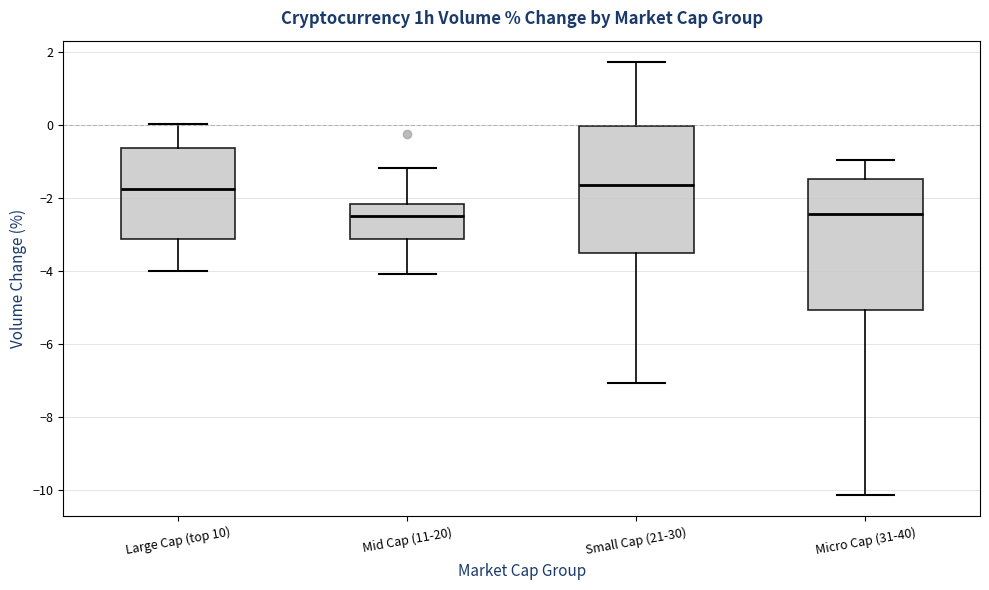

Reading left to right, read every box against the y-axis: the position of its median line, the range the box covers, and the ends of its whiskers. The values are not printed on the chart, so give them approximately, as read against the axis.

Large Cap (top 10): median -1.8, box -3.2 to -0.6, whiskers -4.0 to 0.0
Mid Cap (11-20): median -2.4, box -3.2 to -2.2, whiskers -4.0 to -1.2
Small Cap (21-30): median -1.6, box -3.6 to 0.0, whiskers -7.0 to 1.8
Micro Cap (31-40): median -2.4, box -5.0 to -1.4, whiskers -10.2 to -1.0